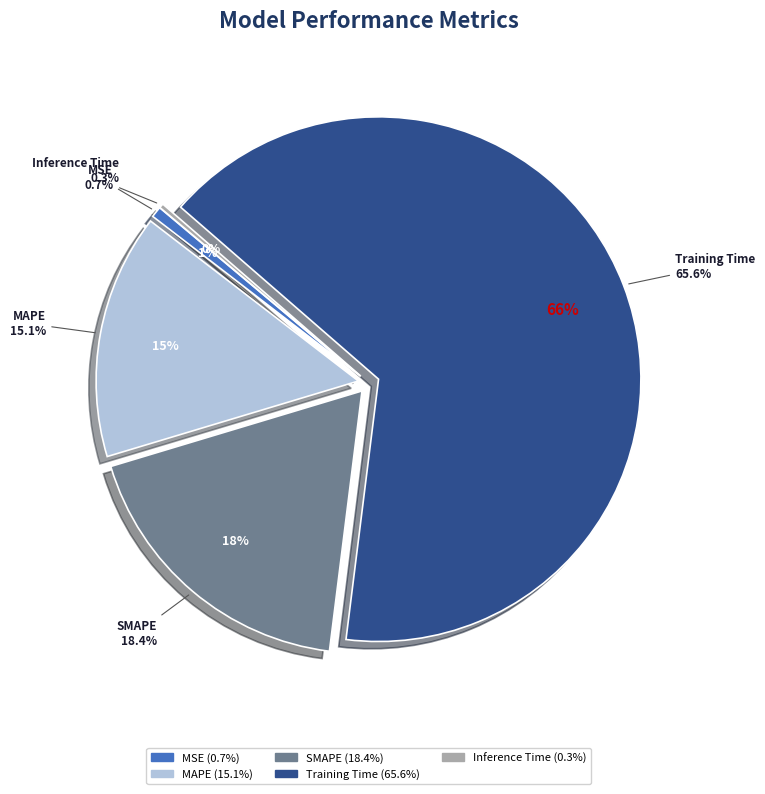

What portion of the pie excludes MAPE?

84.9%